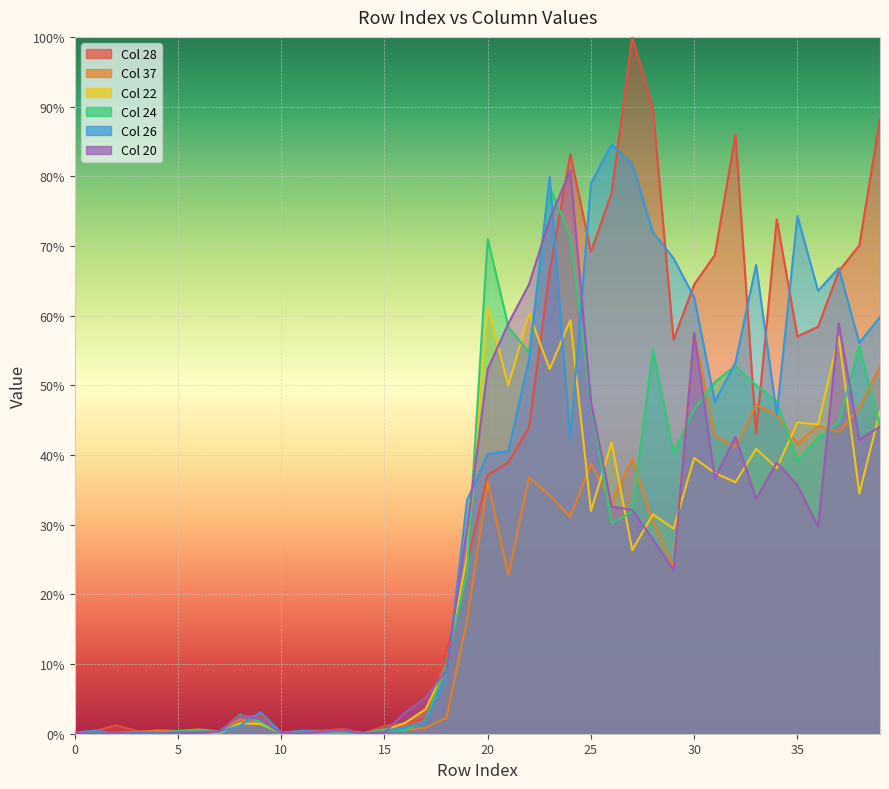

What is the total value across all series at 37?

3.4